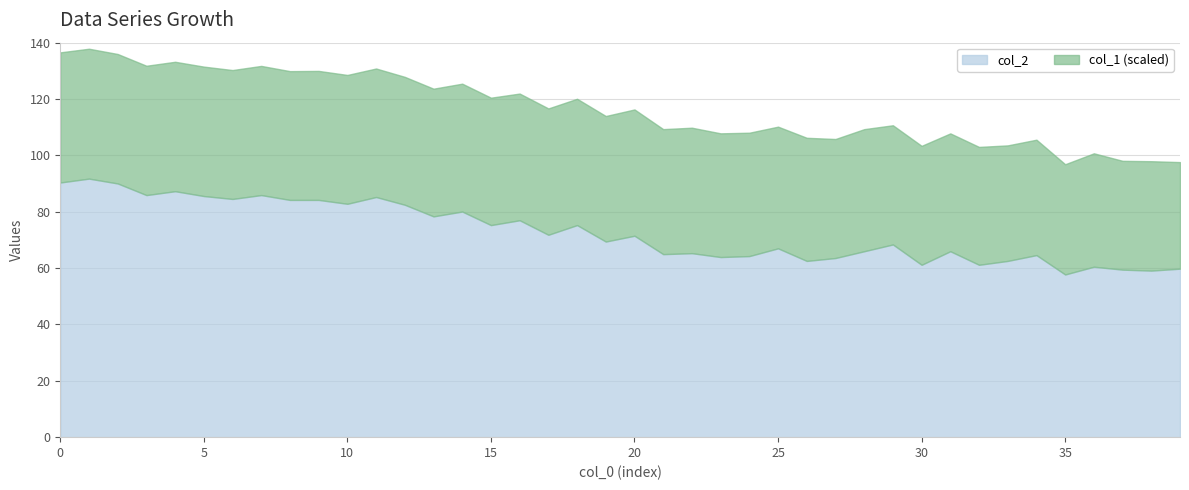

What is the sum of all col_1 values?

87.5